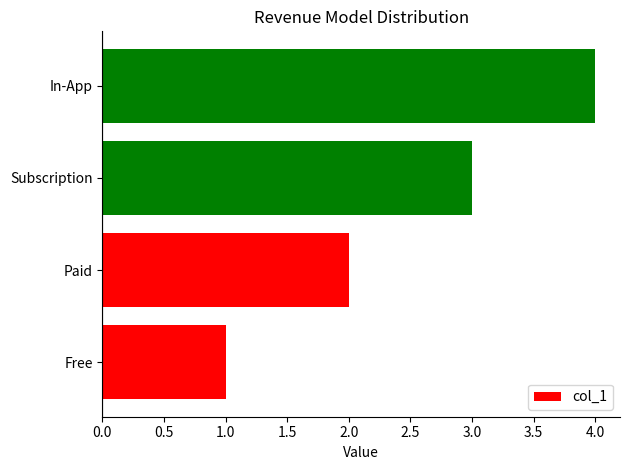

The value at Paid is 3. True or false?

False